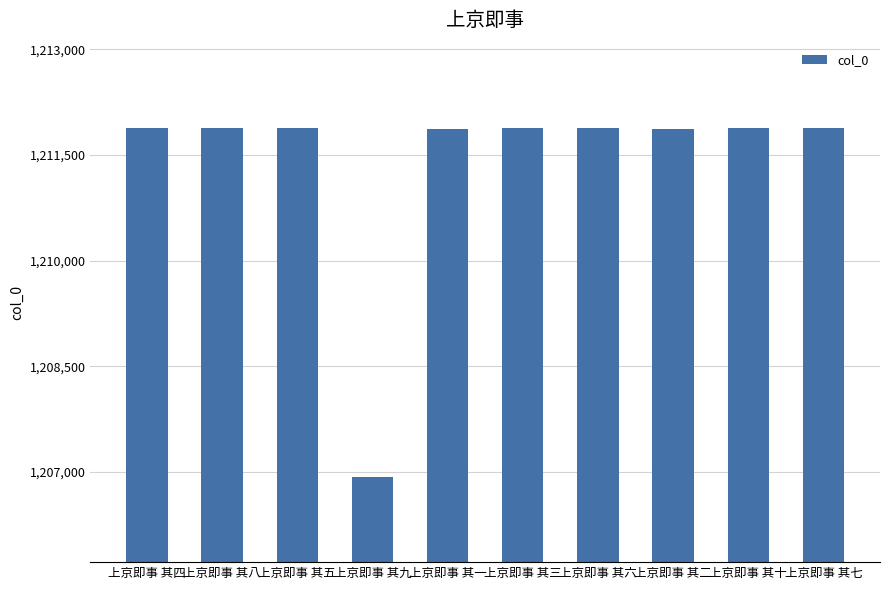

Between 上京即事 其十 and 上京即事 其九, which is larger?

上京即事 其十